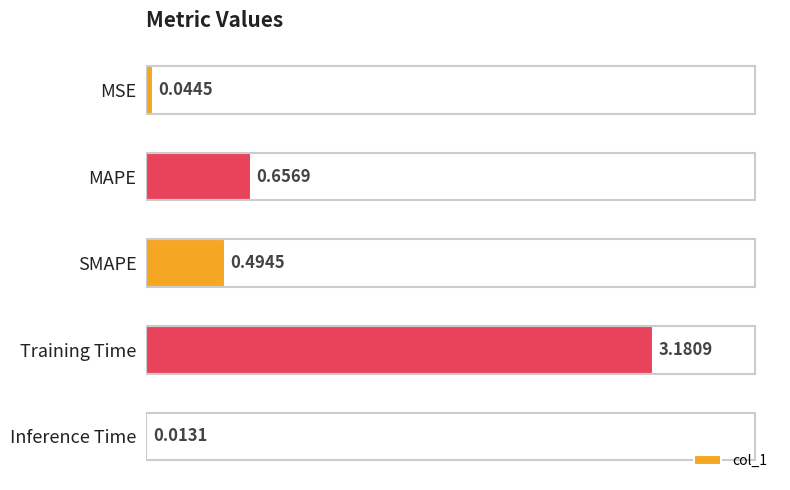

What is the label of the 1st bar from the bottom?

Inference Time